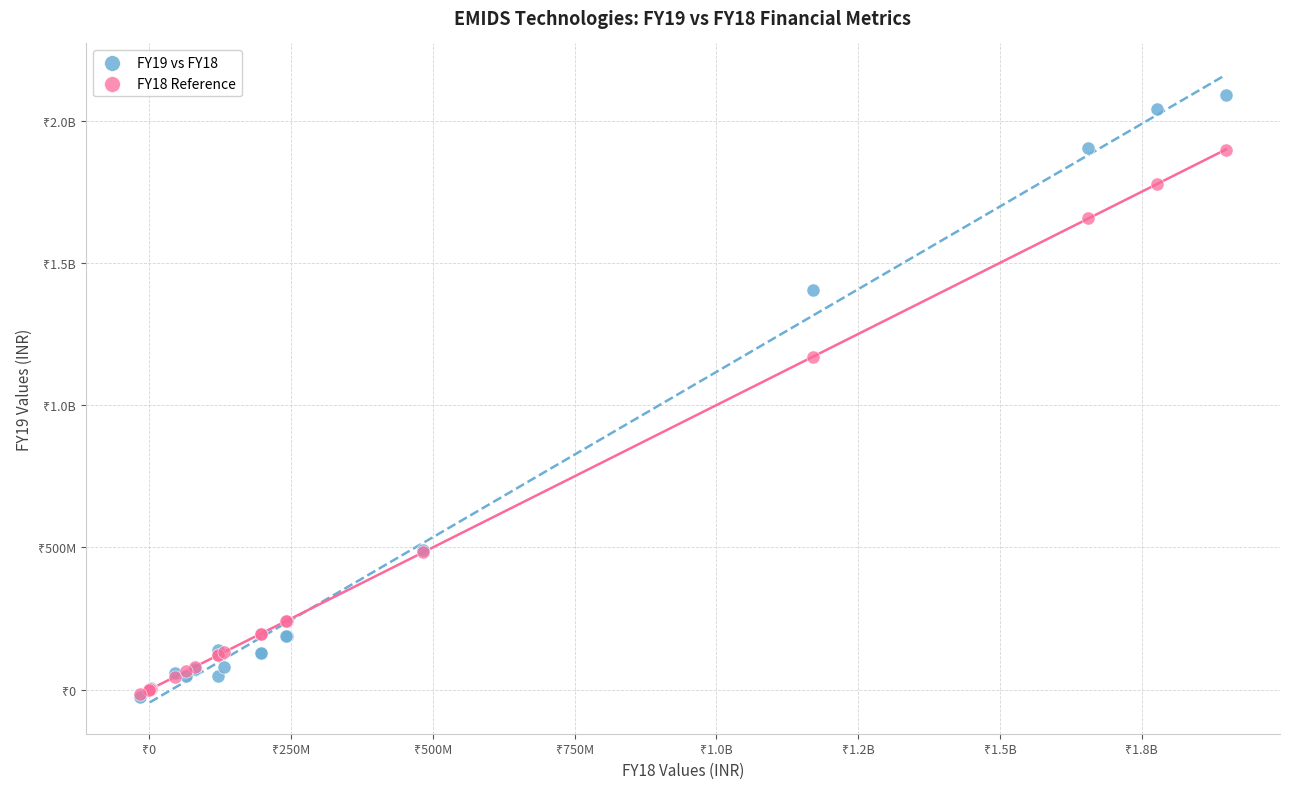

What are all the series names shown in the legend?

FY19 vs FY18, FY18 Reference